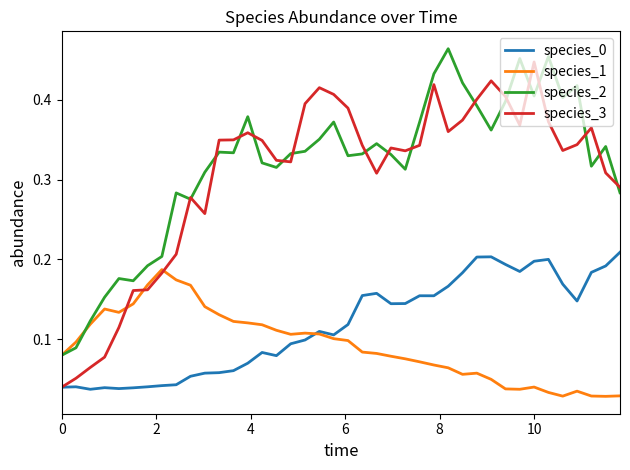

Which series has the largest range (max minus min)?

species_3